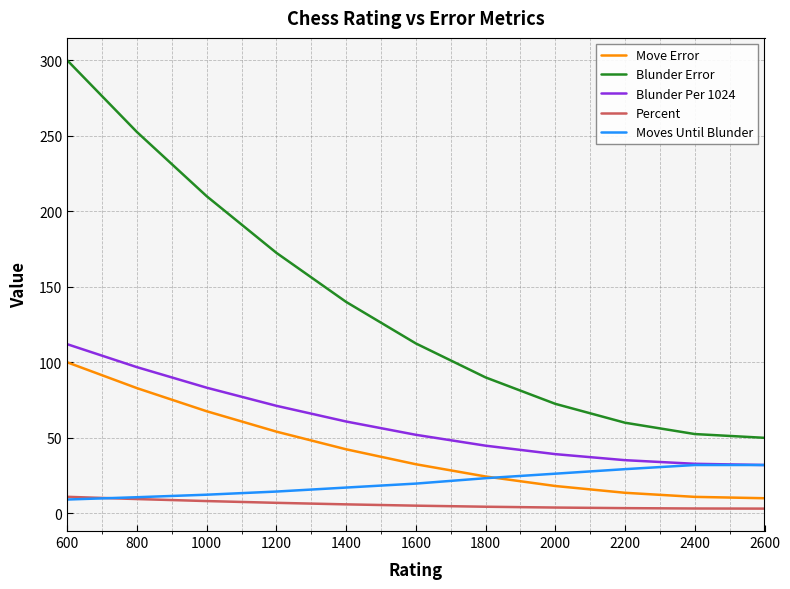

Does the chart display data point markers on the line(s)?

No